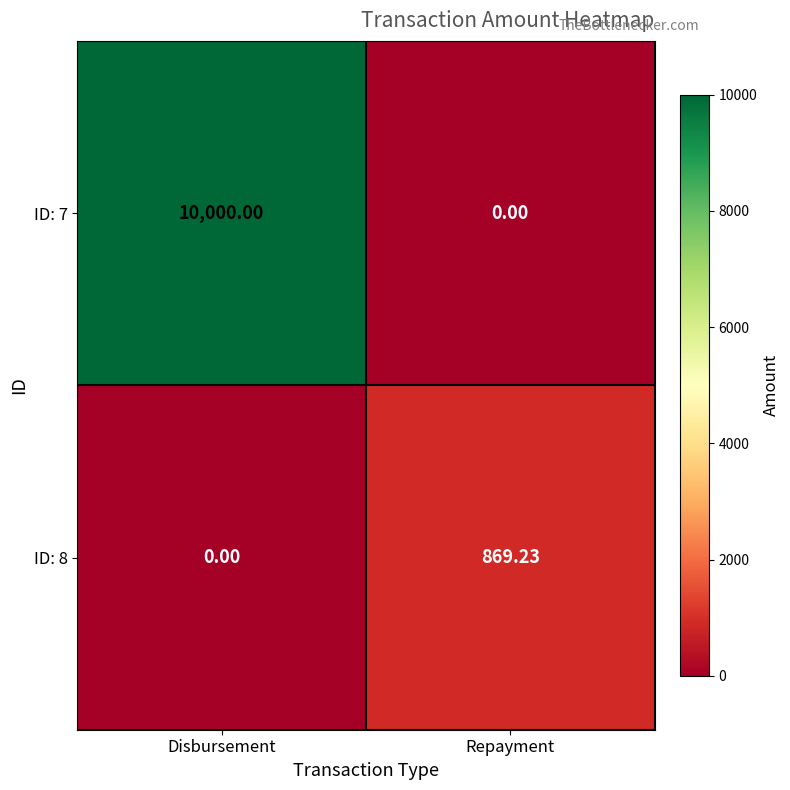

At how many categories does at least one series exceed 1775?

1